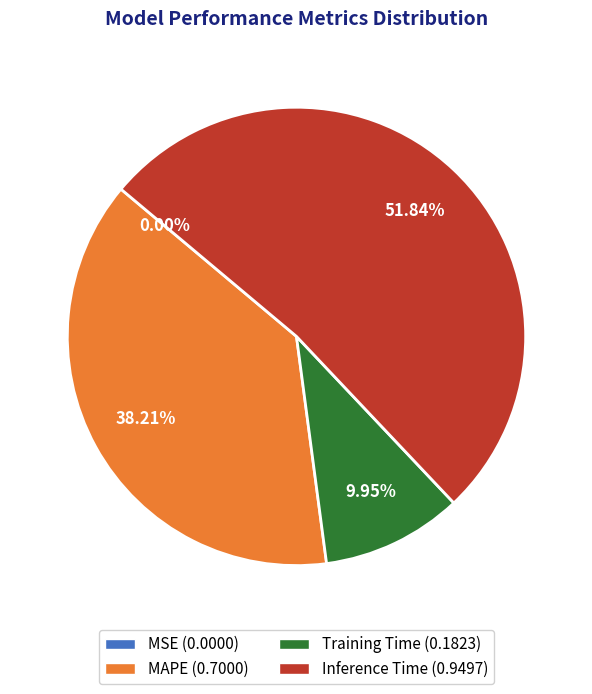

Which slice is the largest?

Inference Time